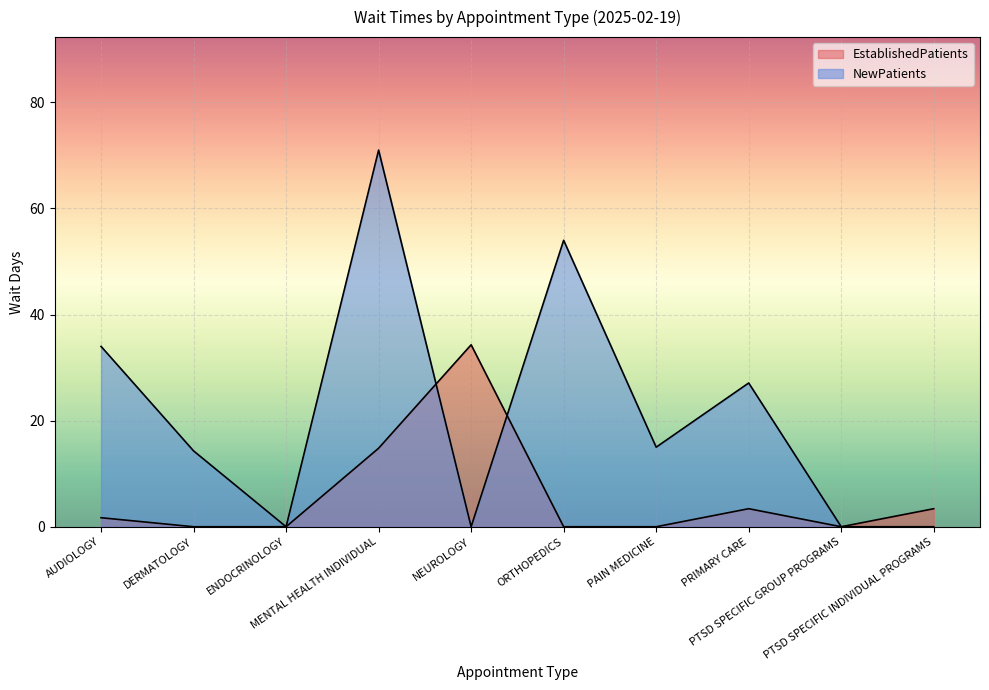

How many lines are shown in the chart?

2